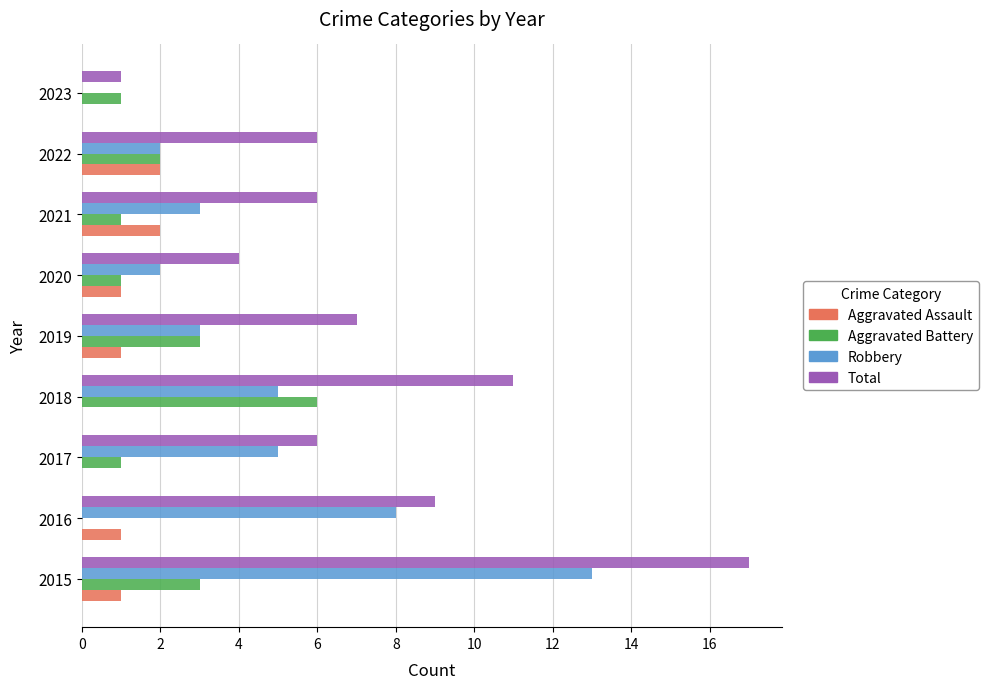

Which series changed the most between 2019 and 2023?

Total